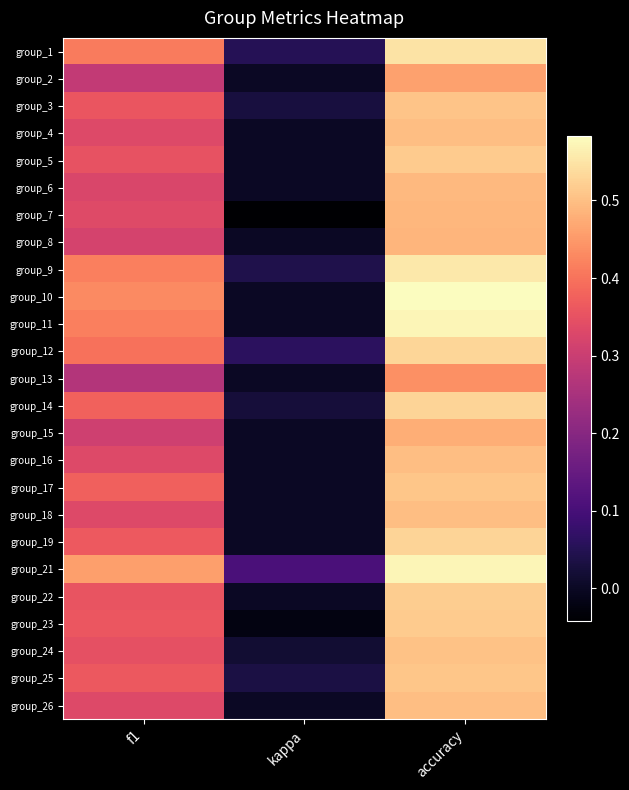

Reading left to right, what are all the values shown in this chart?

group_1: f1=0.4	kappa=0.1	accuracy=0.5
group_2: f1=0.3	kappa=0.0	accuracy=0.5
group_3: f1=0.4	kappa=0.0	accuracy=0.5
group_4: f1=0.3	kappa=0.0	accuracy=0.5
group_5: f1=0.4	kappa=0.0	accuracy=0.5
group_6: f1=0.3	kappa=0.0	accuracy=0.5
group_7: f1=0.3	kappa=-0.0	accuracy=0.5
group_8: f1=0.3	kappa=0.0	accuracy=0.5
group_9: f1=0.4	kappa=0.0	accuracy=0.6
group_10: f1=0.4	kappa=0.0	accuracy=0.6
group_11: f1=0.4	kappa=0.0	accuracy=0.6
group_12: f1=0.4	kappa=0.1	accuracy=0.5
group_13: f1=0.3	kappa=0.0	accuracy=0.4
group_14: f1=0.4	kappa=0.0	accuracy=0.5
group_15: f1=0.3	kappa=0.0	accuracy=0.5
group_16: f1=0.3	kappa=0.0	accuracy=0.5
group_17: f1=0.4	kappa=0.0	accuracy=0.5
group_18: f1=0.3	kappa=0.0	accuracy=0.5
group_19: f1=0.4	kappa=0.0	accuracy=0.5
group_21: f1=0.5	kappa=0.1	accuracy=0.6
group_22: f1=0.4	kappa=0.0	accuracy=0.5
group_23: f1=0.4	kappa=-0.0	accuracy=0.5
group_24: f1=0.3	kappa=0.0	accuracy=0.5
group_25: f1=0.4	kappa=0.0	accuracy=0.5
group_26: f1=0.3	kappa=0.0	accuracy=0.5